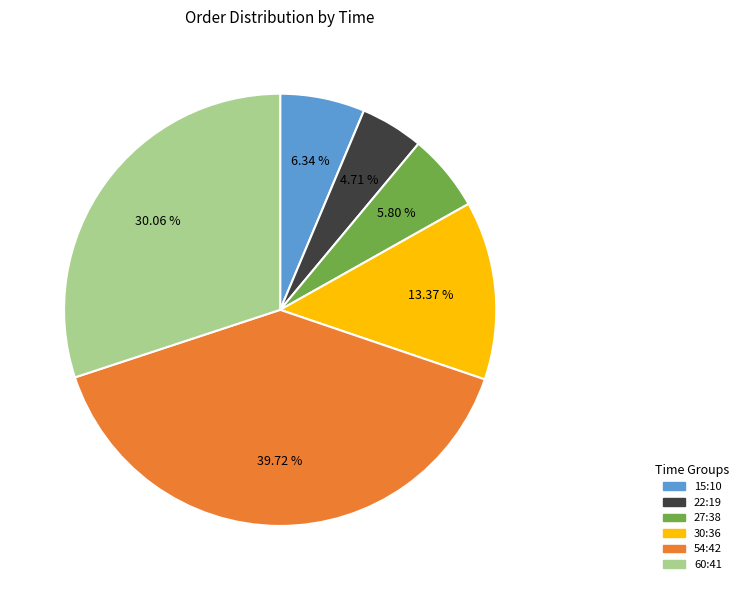

What percentage is the 54:42 slice, to the nearest percent?

40%